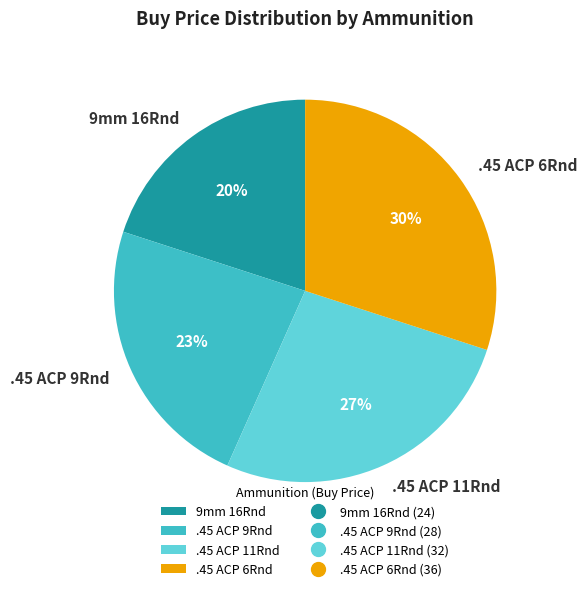

To the nearest percent, what is the average slice percentage?

25%